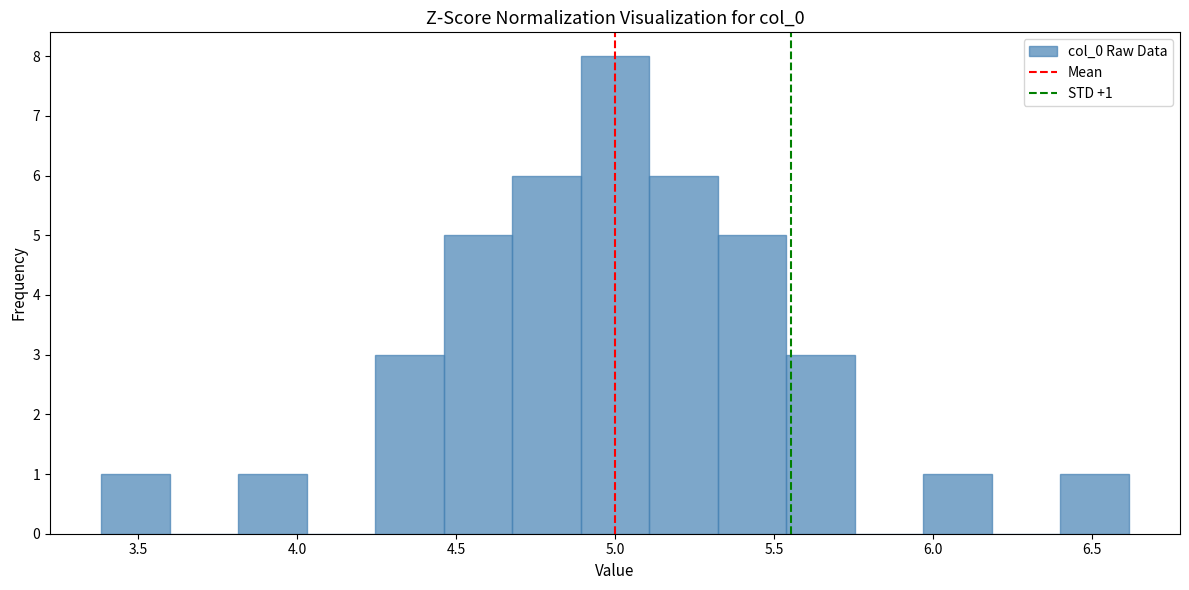

Over which range of the x-axis is the bar tallest?

4.90 to 5.10